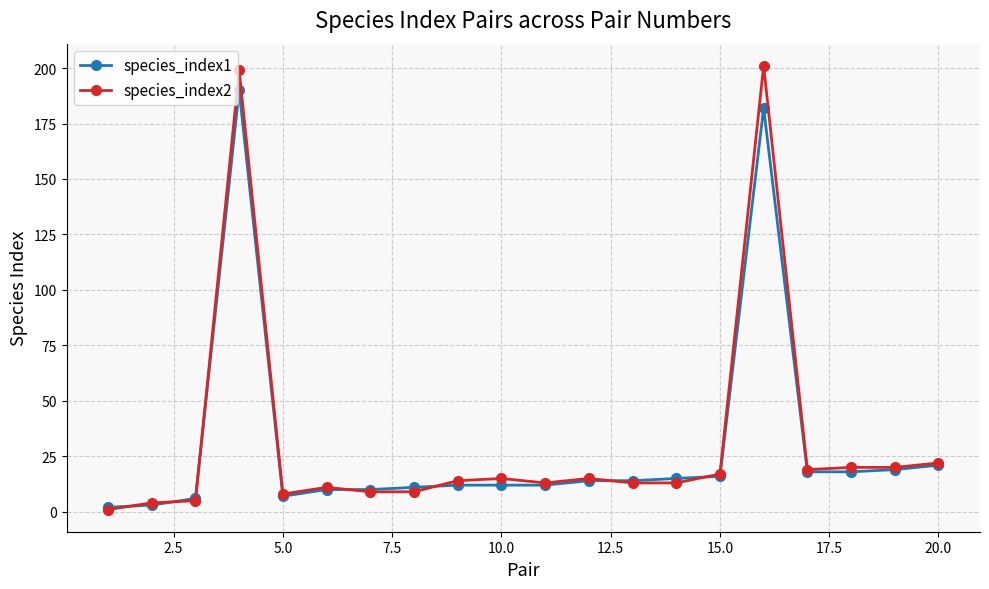

How many lines are shown in the chart?

2